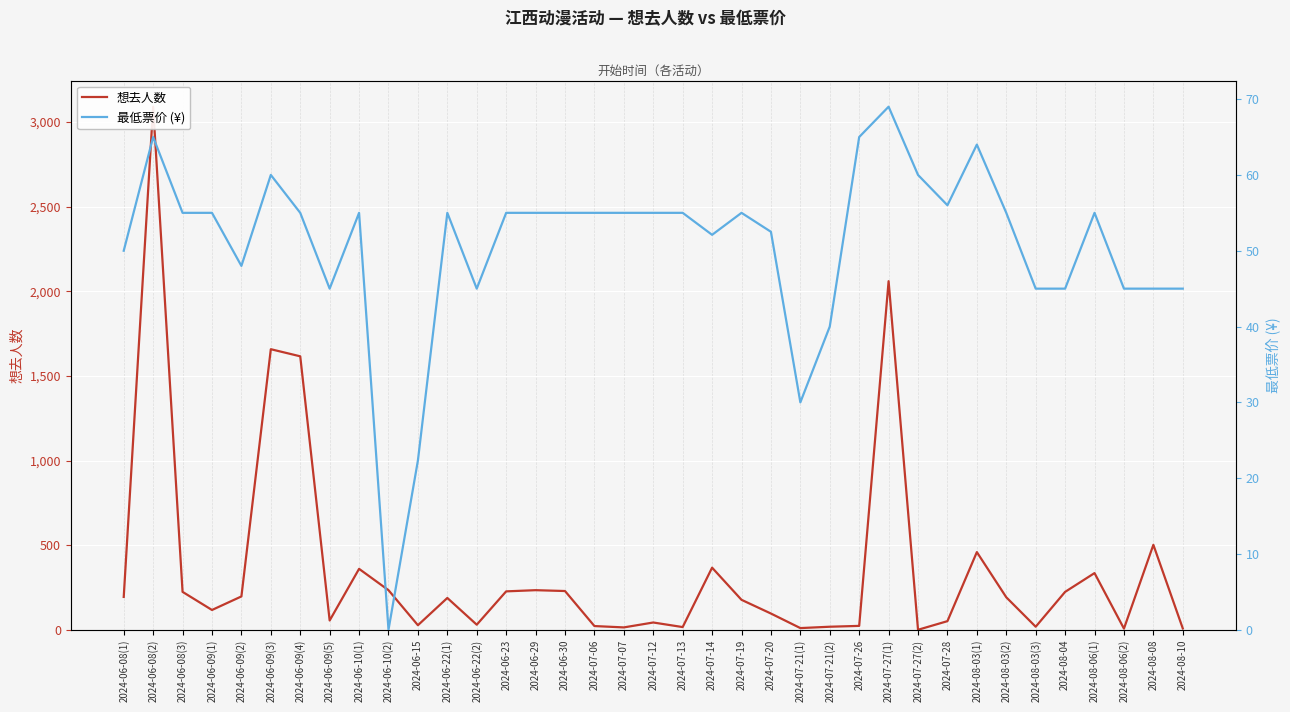

The 最低票价 (¥) series shows 22.4 at 2024-08-03(2). True or false?

False